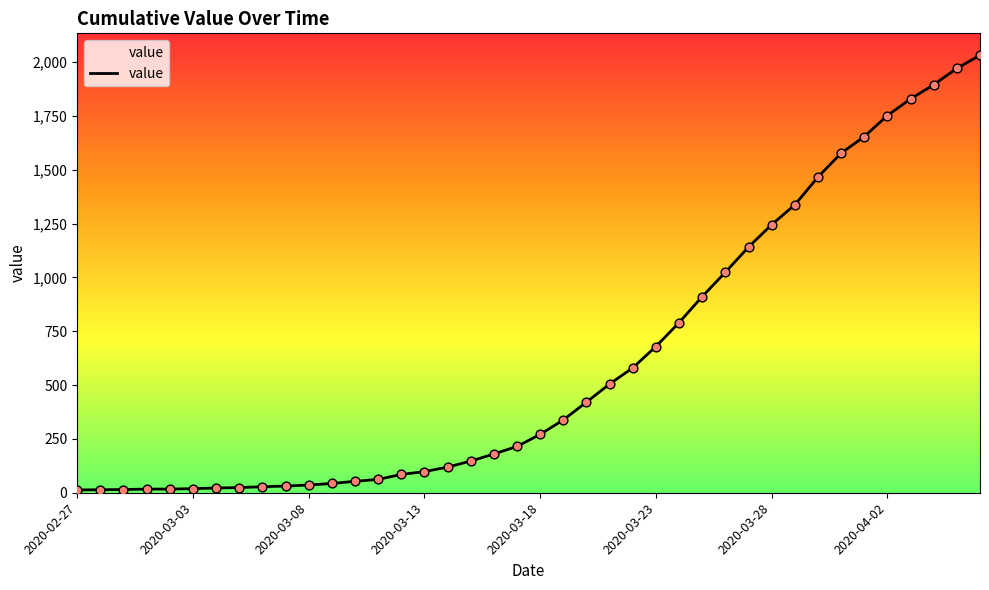

What is the greatest value displayed?

2032